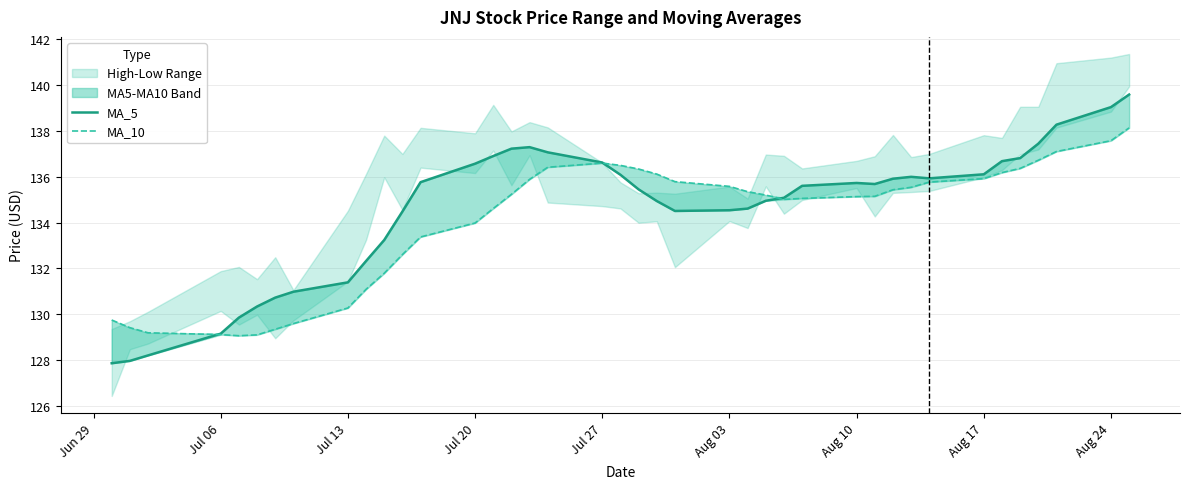

At which label does MA_5 reach its minimum?

Jun 29